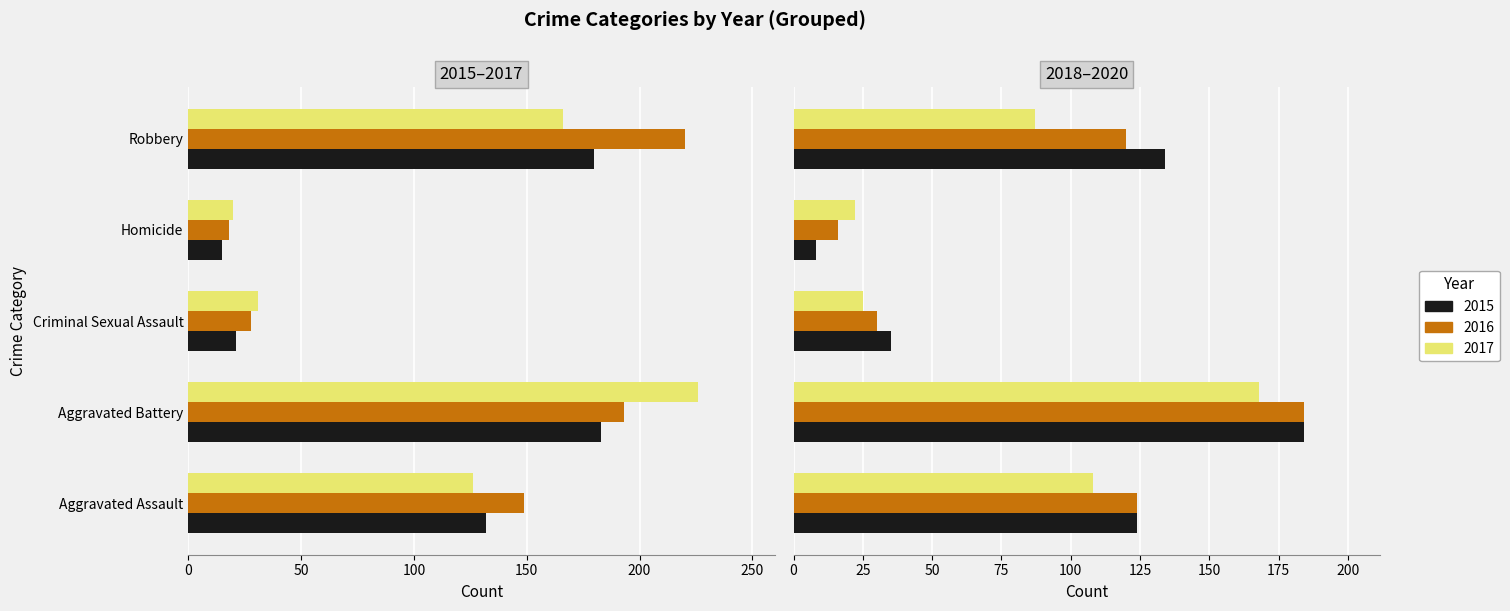

What is the sum of the 2015 values at Aggravated Assault and Aggravated Battery?

315